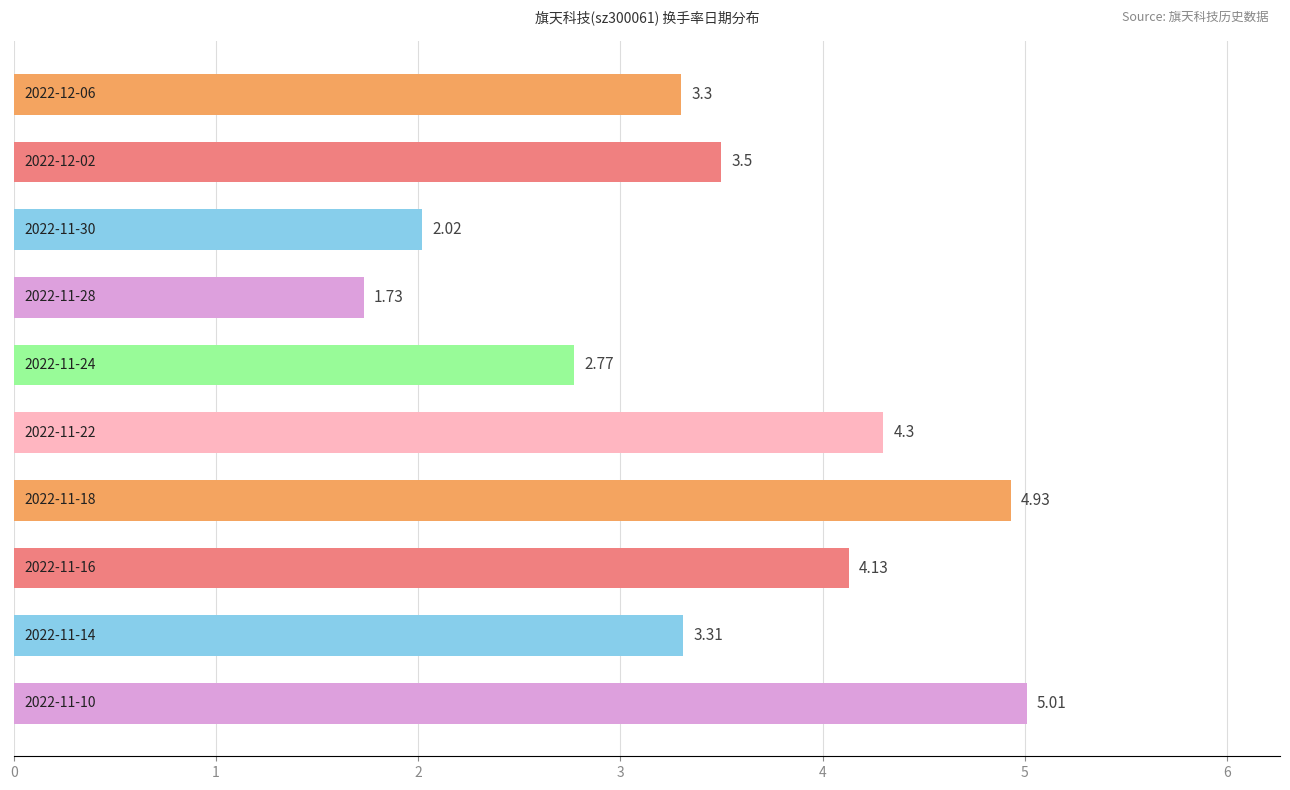

What is the average value?

3.5